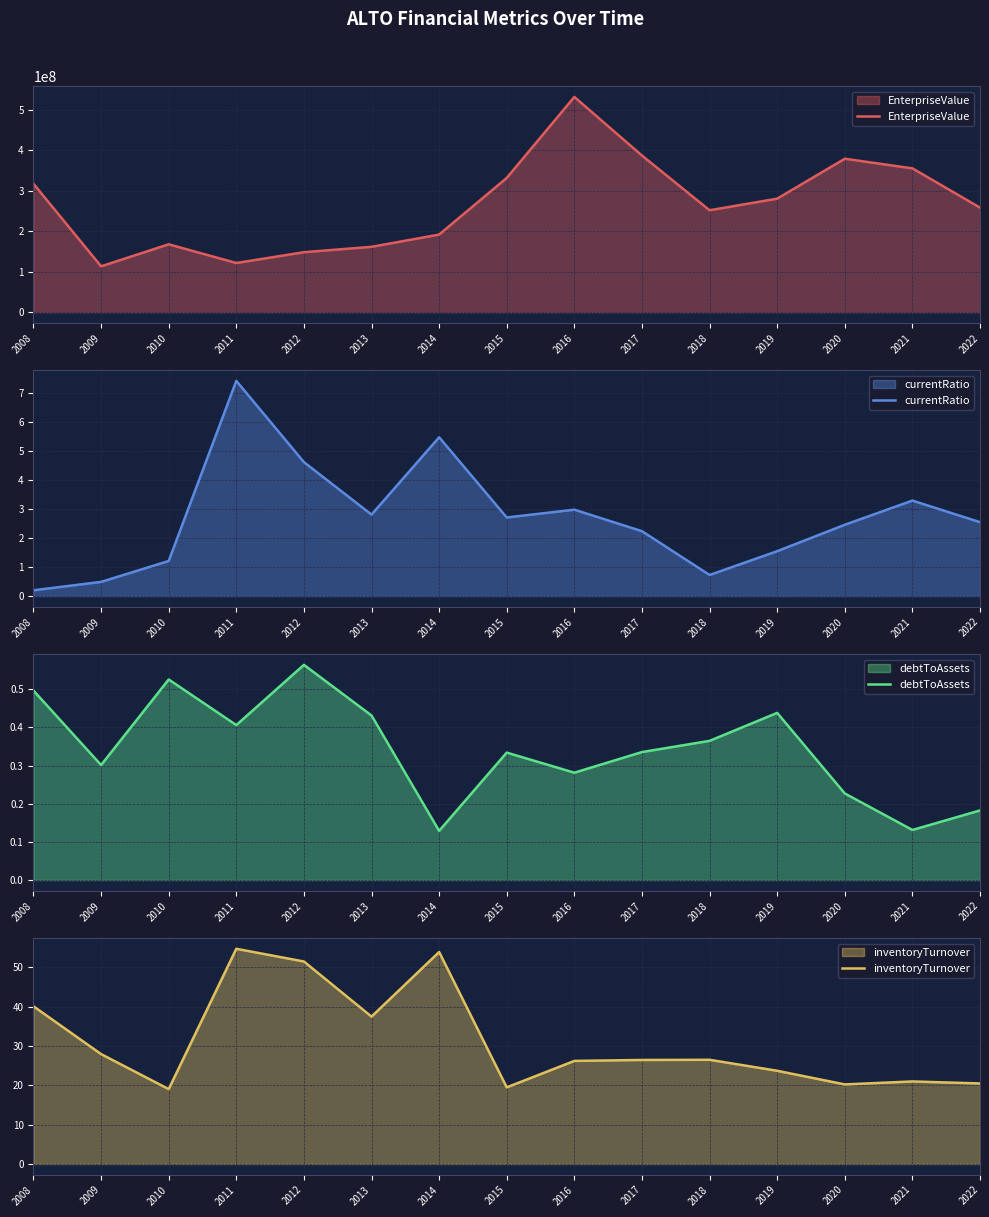

Reading right to left, list all the values displayed in this chart.

EnterpriseValue: 258009720.0	355021380.0	378814870.0	280225600.0	251544736.0	386683750.0	531461000.0	331429940.0	191493300.0	161260760.0	147948131.3	121282144.3	167470318.5	113088778.5	316955750.4
currentRatio: 2.6	3.3	2.5	1.5	0.7	2.2	3.0	2.7	5.5	2.8	4.6	7.4	1.2	0.5	0.2
debtToAssets: 0.2	0.1	0.2	0.4	0.4	0.3	0.3	0.3	0.1	0.4	0.6	0.4	0.5	0.3	0.5
inventoryTurnover: 20.5	21.0	20.2	23.7	26.5	26.4	26.2	19.5	53.9	37.4	51.4	54.7	19.0	27.9	40.1